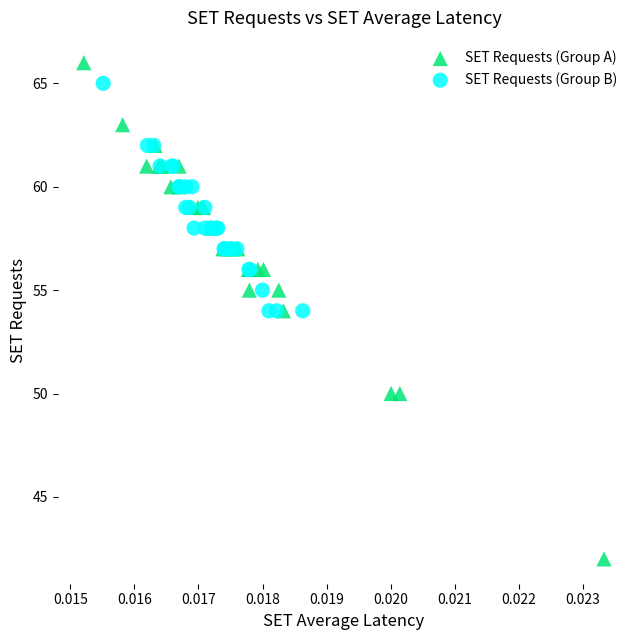

What are all the series names shown in the legend?

SET Requests (Group A), SET Requests (Group B)